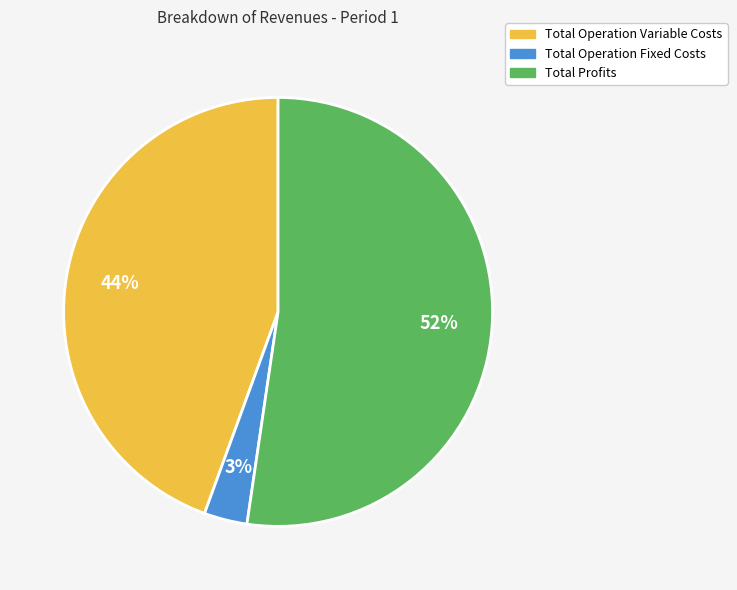

Which slice is the smallest?

Total Operation Fixed Costs